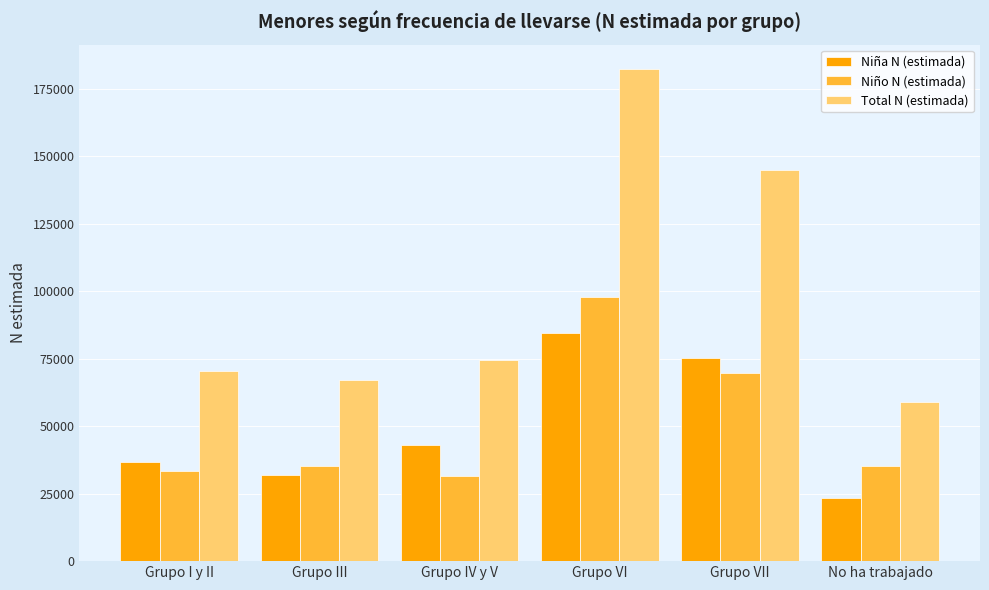

At which category is the sum across all series the highest?

Grupo VI